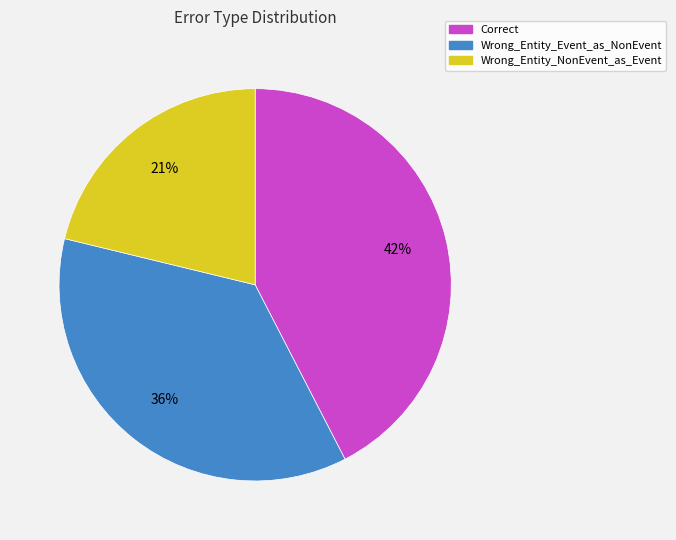

Does Correct account for over 50% of the chart?

No